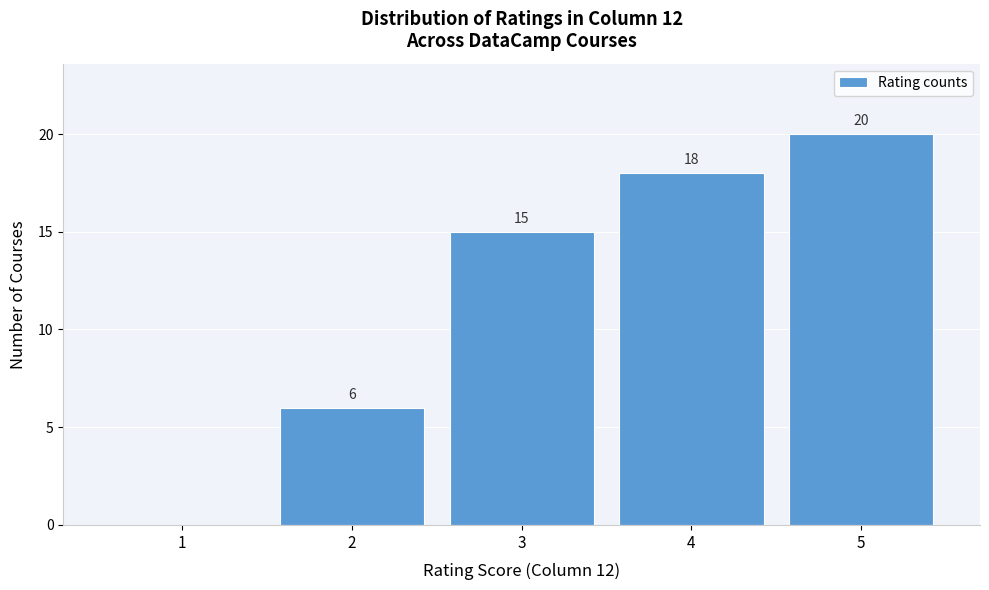

Over which range of the x-axis is the bar tallest?

4.5 to 5.5